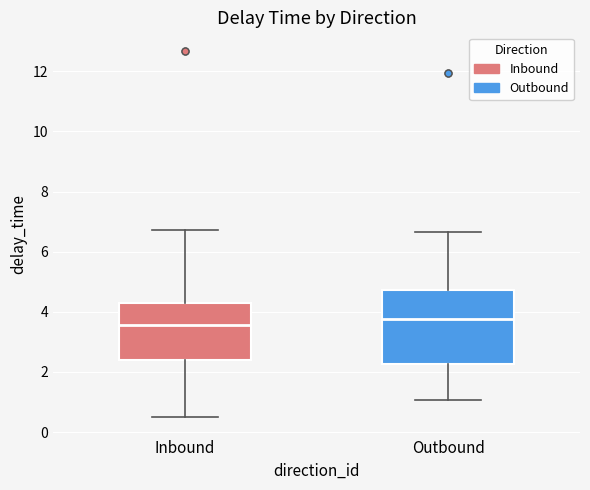

Which box is the tallest, from its lower edge to its upper edge?

Outbound